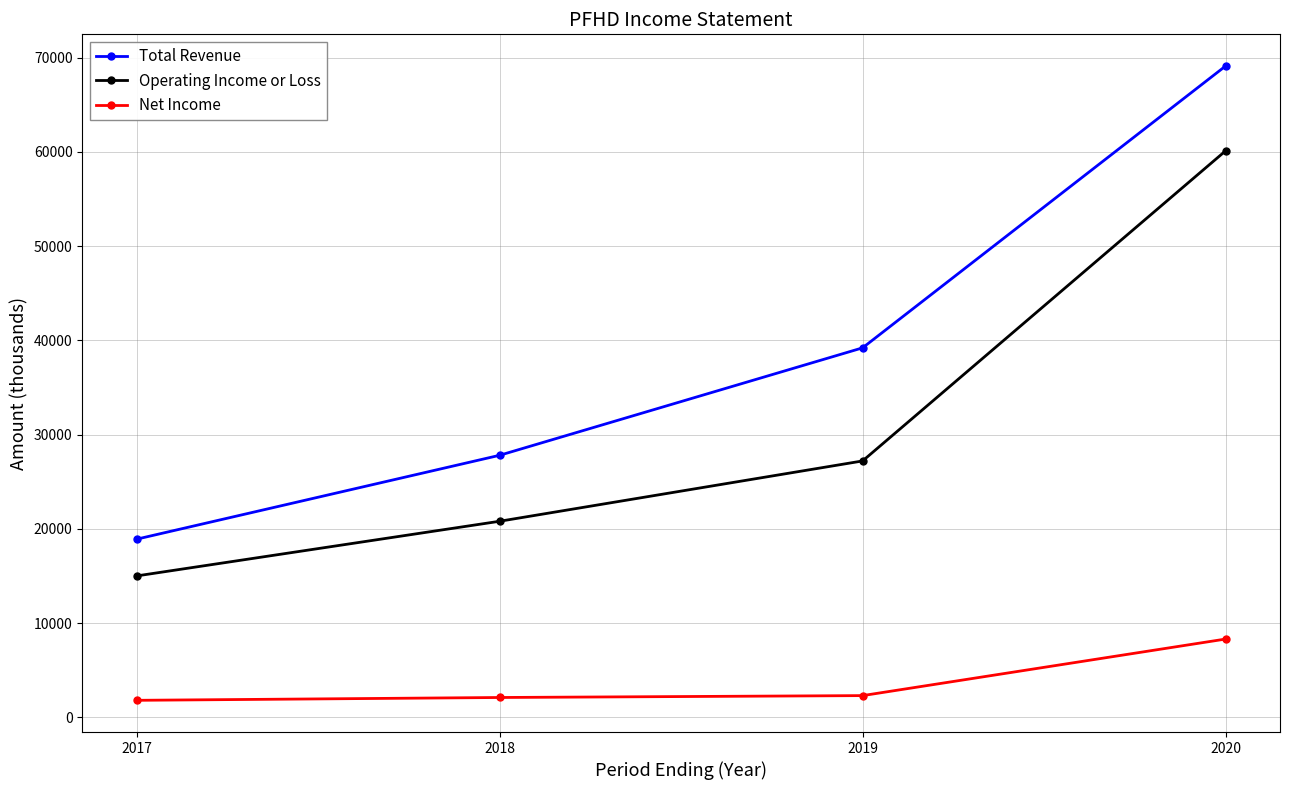

What is the maximum value shown in the chart?

69100